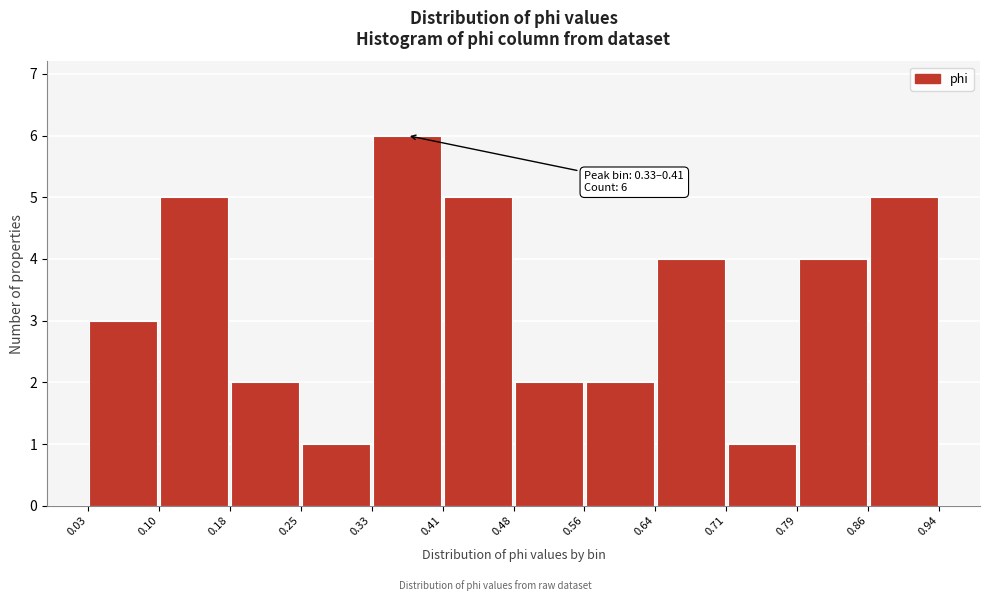

Over which range of the x-axis is the bar tallest?

0.33 to 0.41